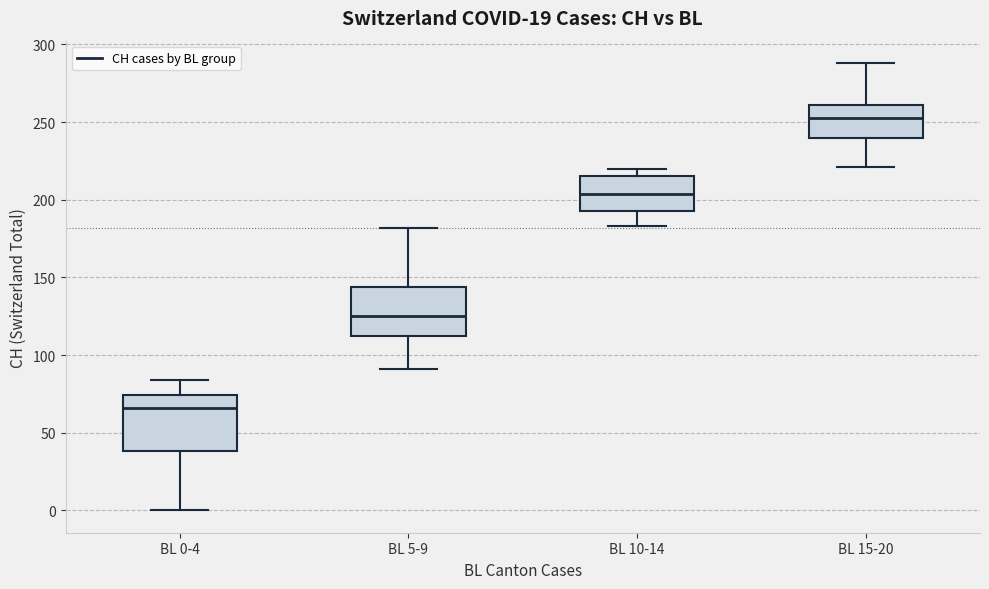

Which box has the lowest median line?

BL 0-4